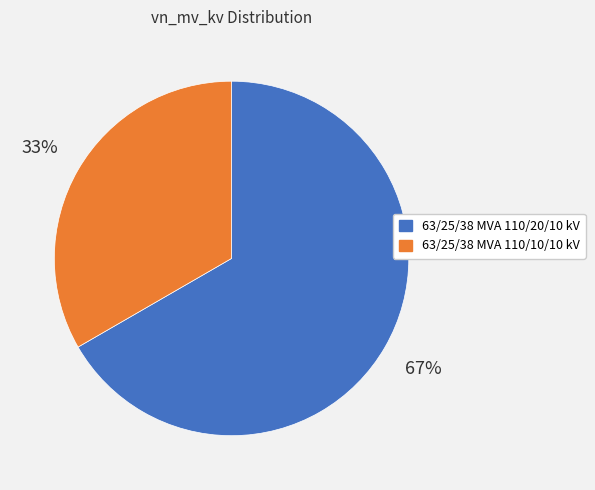

To the nearest percent, what is the average slice percentage?

50%